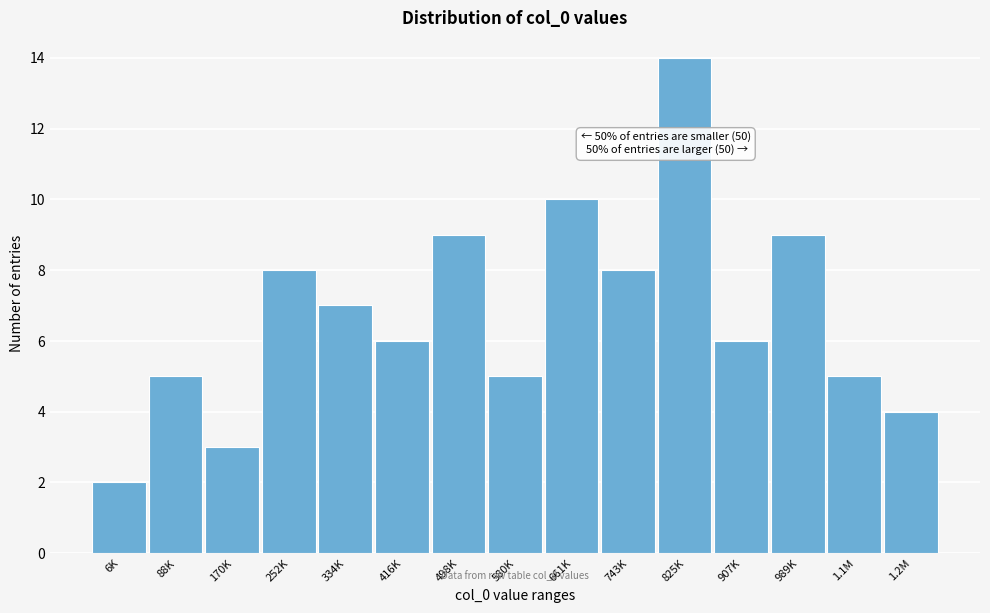

Reading left to right, list all the values displayed in this chart.

2	5	3	8	7	6	9	5	10	8	14	6	9	5	4